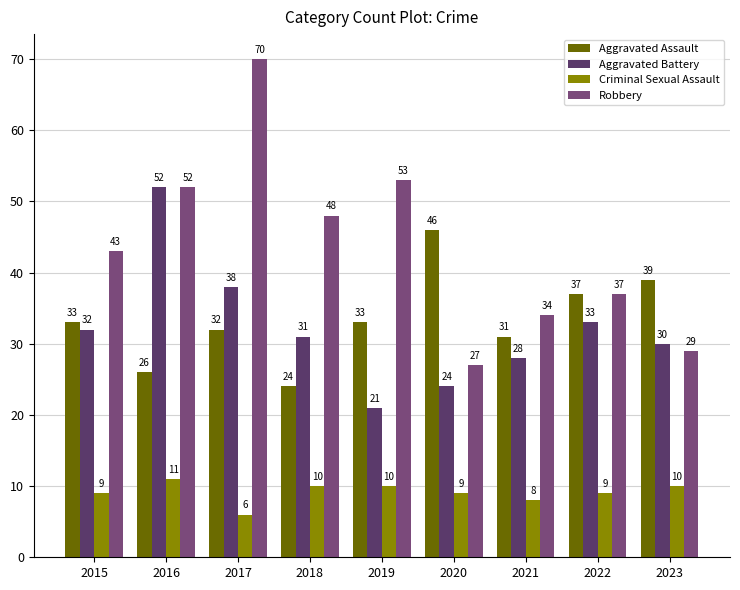

List the labels in order of Aggravated Assault value, smallest first.

2018, 2016, 2021, 2017, 2015, 2019, 2022, 2023, 2020